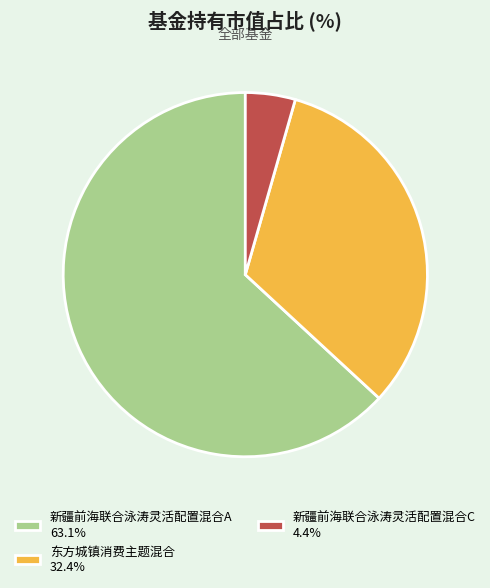

How many slices are in this pie chart?

3